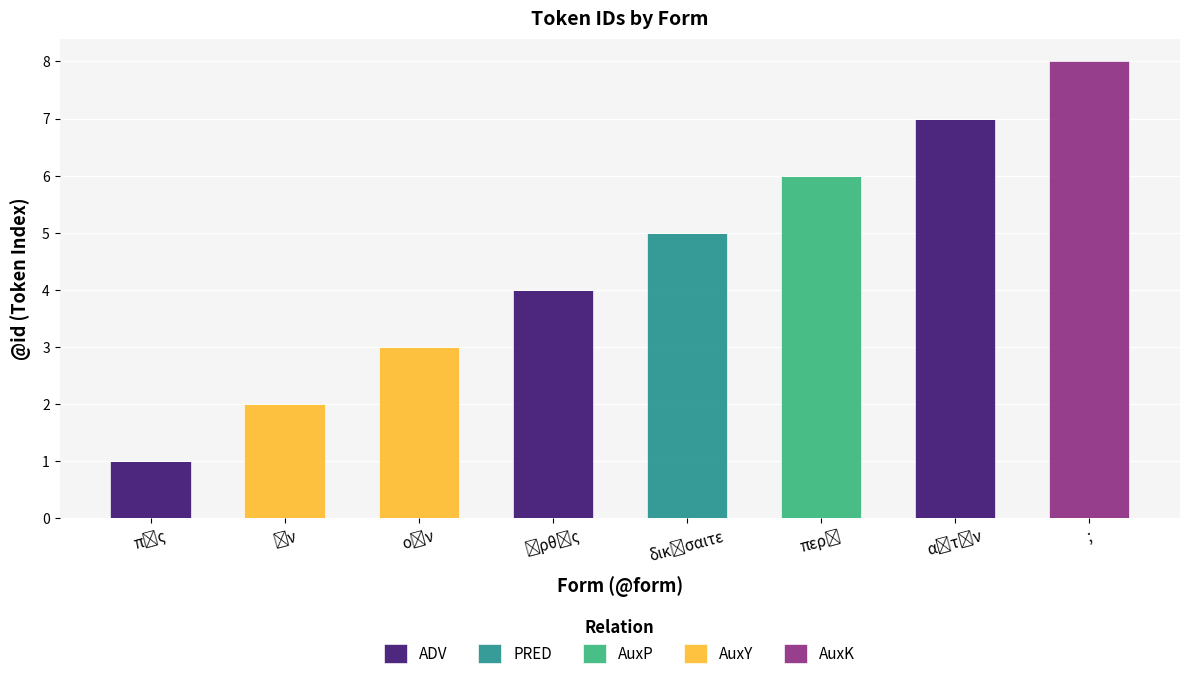

At which category is the sum across all series the highest?

;